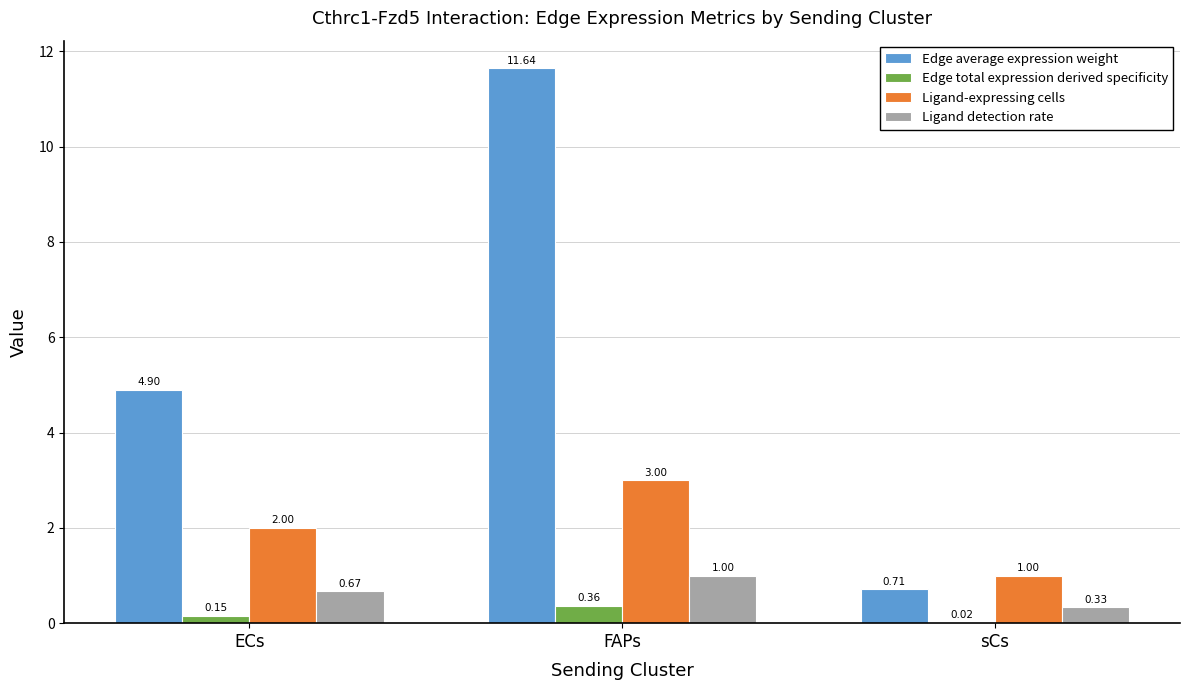

What is the sum of the Ligand detection rate values at ECs and sCs?

1.0